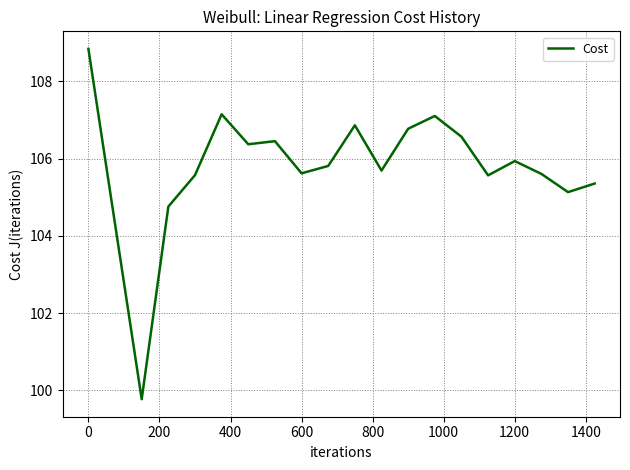

What is the smallest value displayed?

99.8